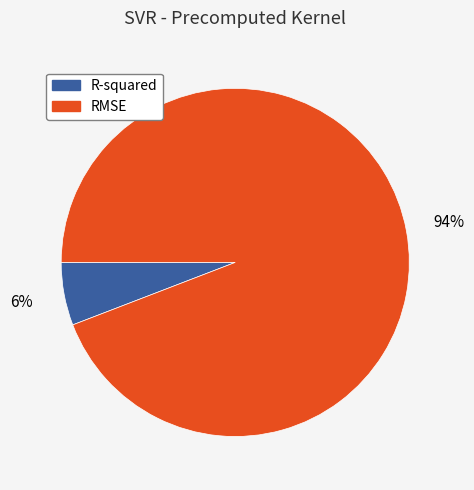

Which category has the biggest portion of the pie?

RMSE